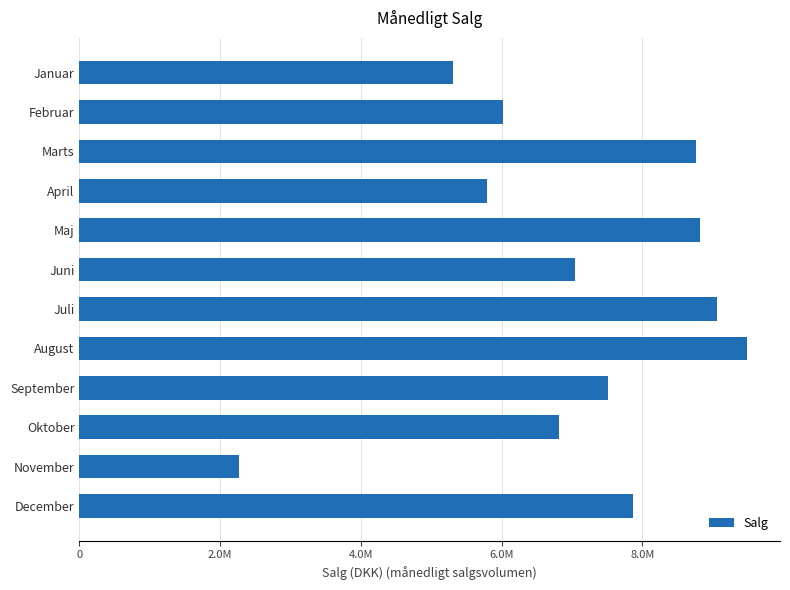

Does the chart contain any negative values?

No